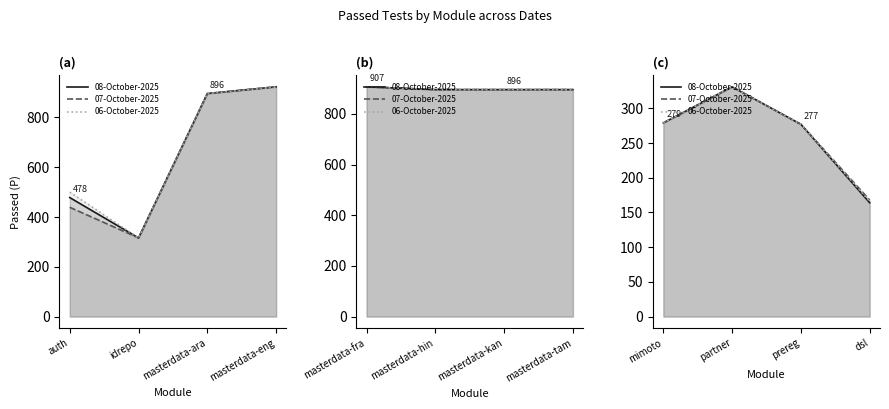

What is the label of the 2nd point from the right?

prereg